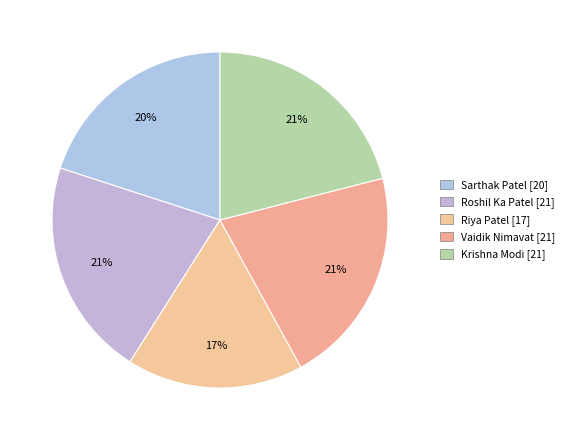

Which slice is the smallest?

Riya Patel